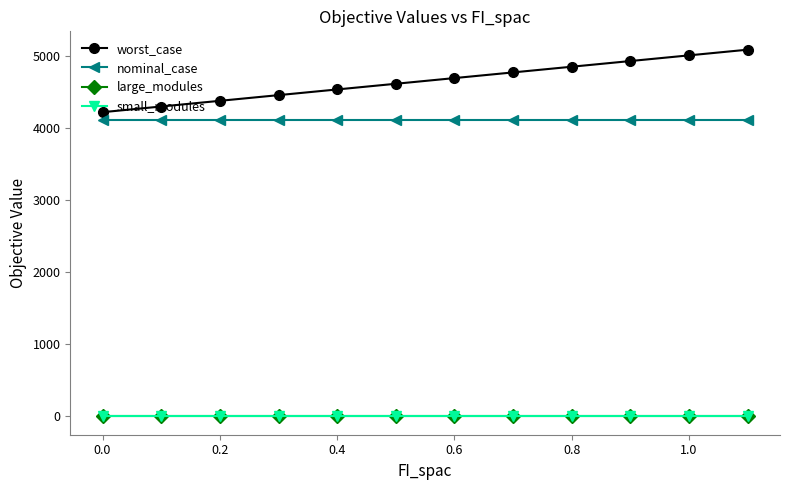

Which series has the largest total across all categories?

worst_case